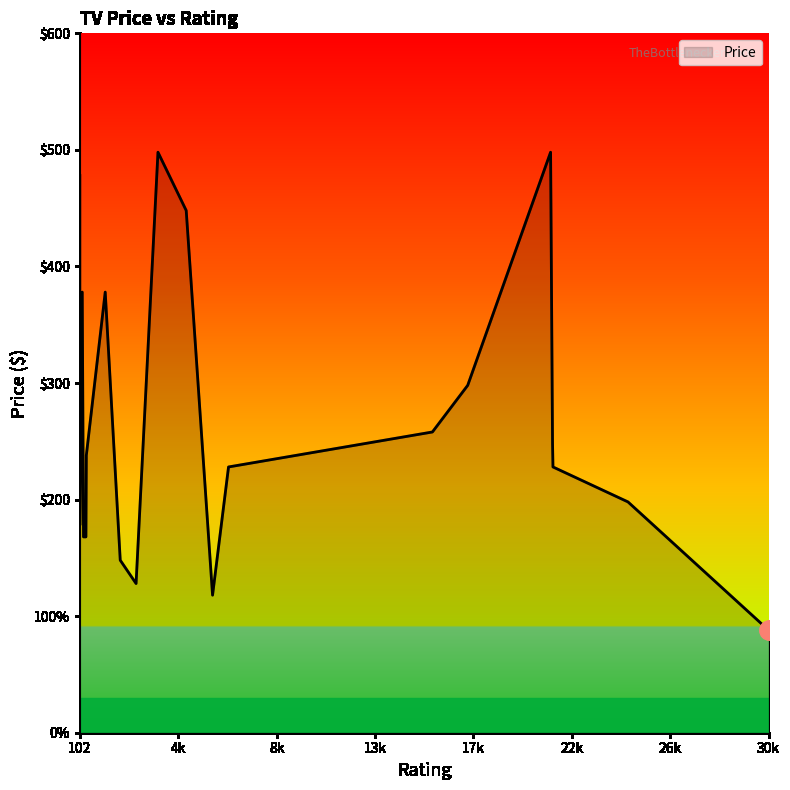

Does the chart have visible grid lines?

No